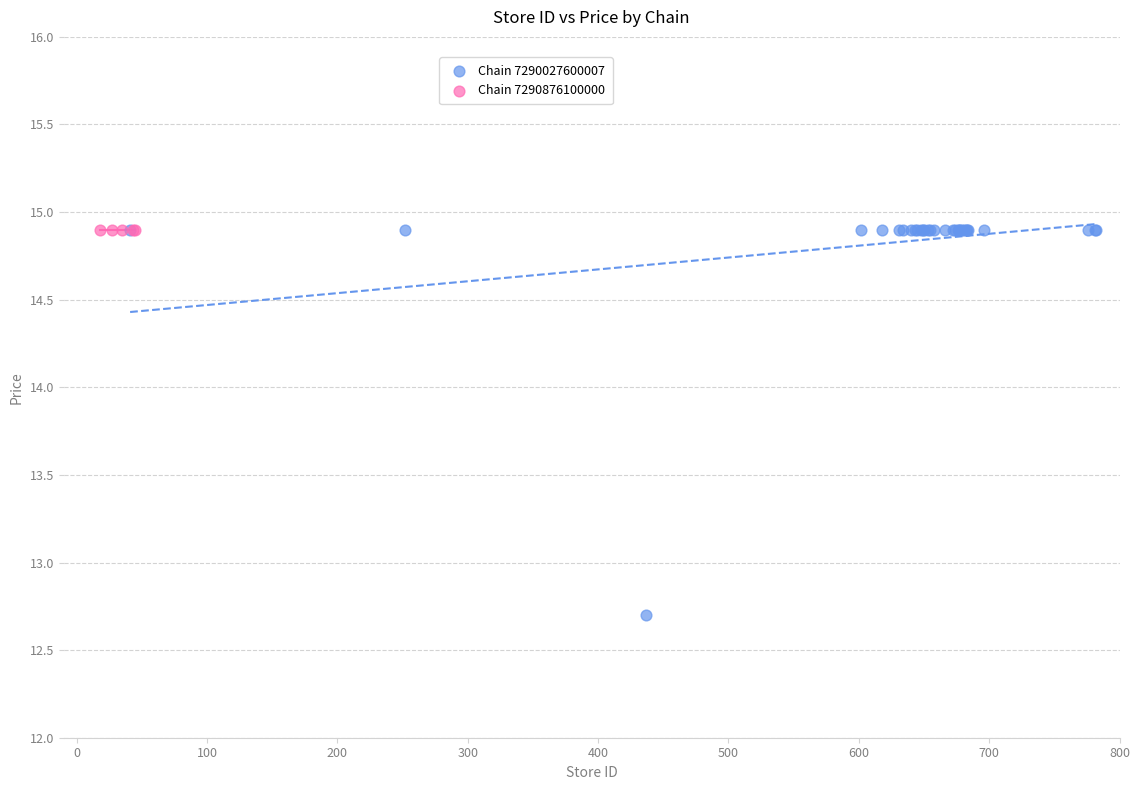

Which series reaches the minimum Y coordinate?

Chain 7290027600007